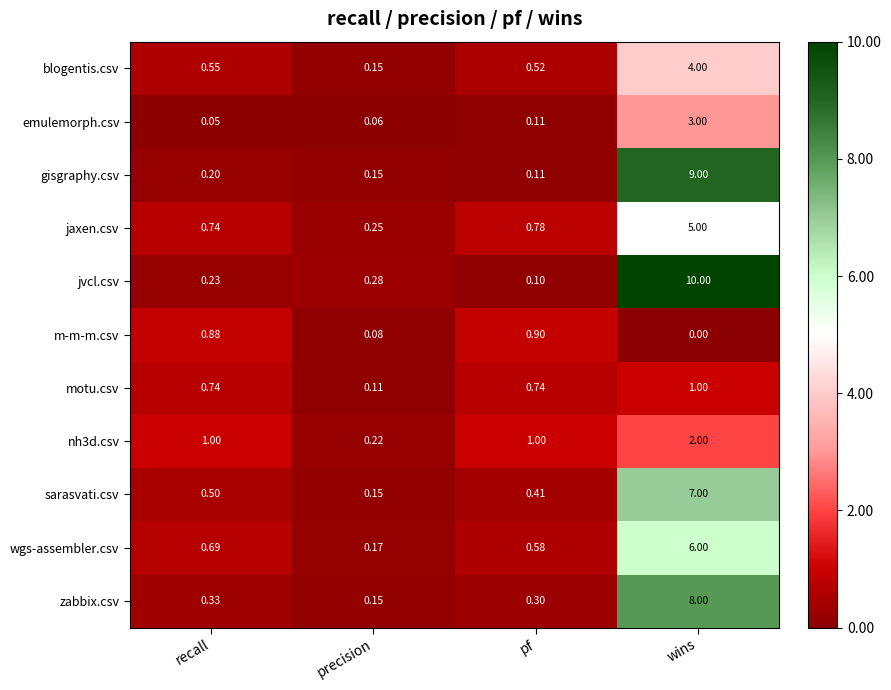

Which category has the highest value in the m-m-m.csv series?

pf